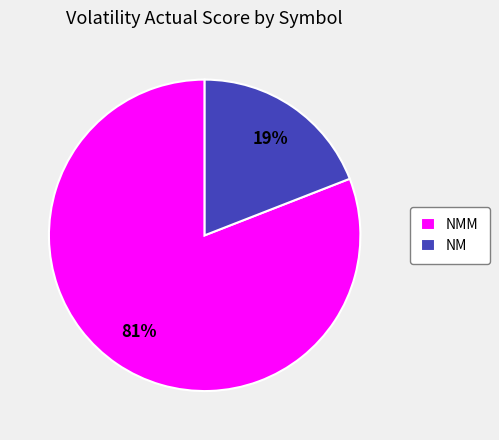

How many segments does this pie chart have?

2